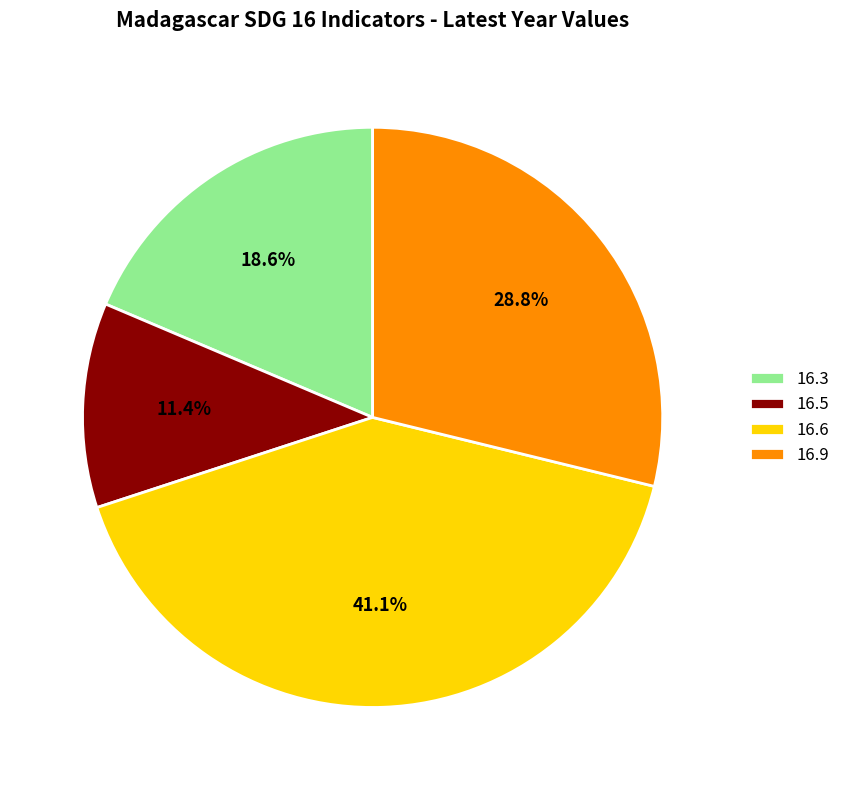

Is the sum of 16.5 and 16.3 greater than half?

No